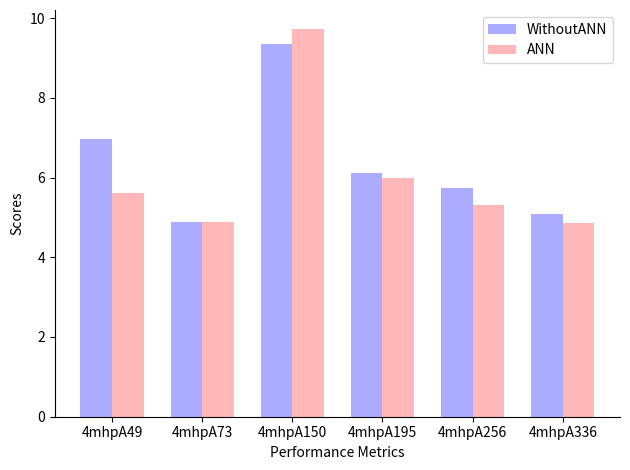

Which series has the widest spread of values?

ANN